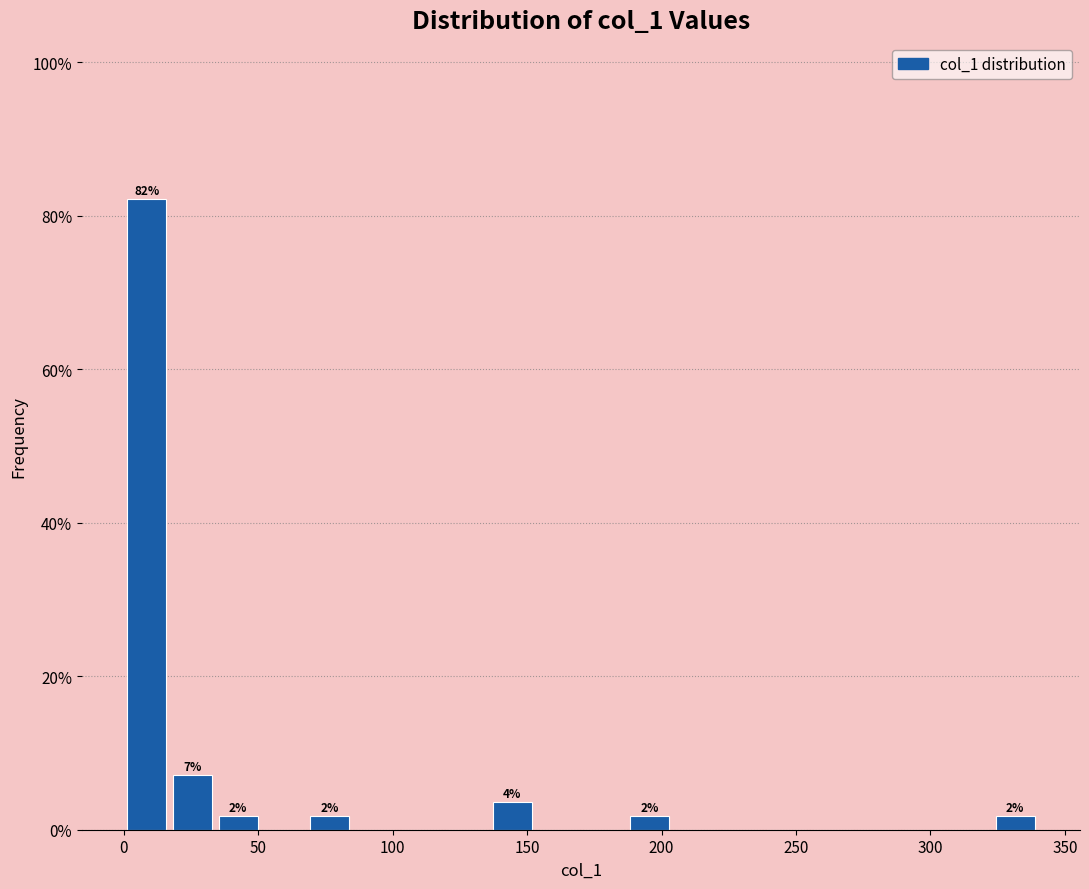

Read against the x-axis, roughly where is the centre of the tallest bar?

10